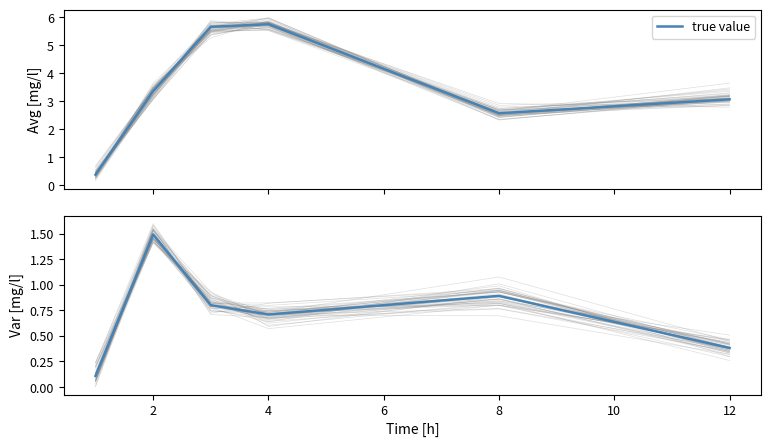

The chart shows a value of 1.5 at 2. True or false?

True